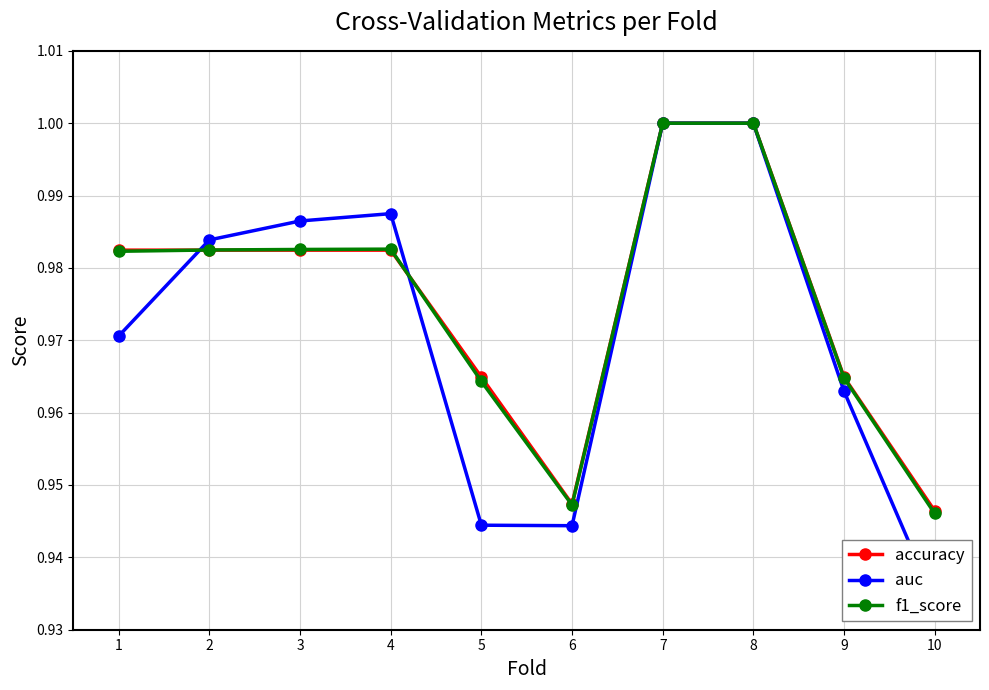

True or false: f1_score and accuracy cross at least once.

True